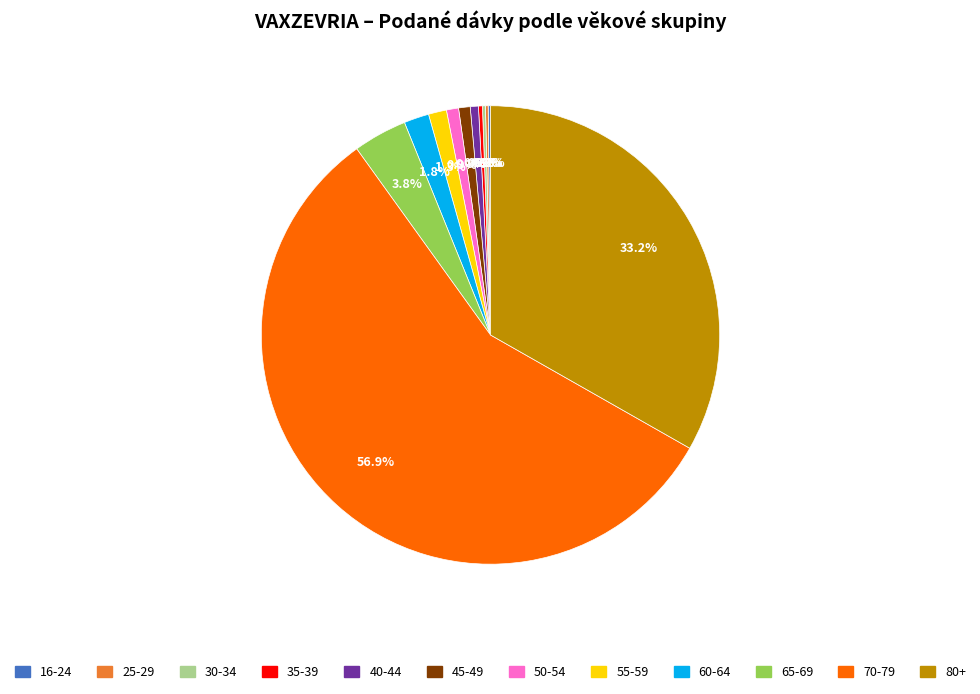

Is there any slice that represents more than half of the pie?

Yes